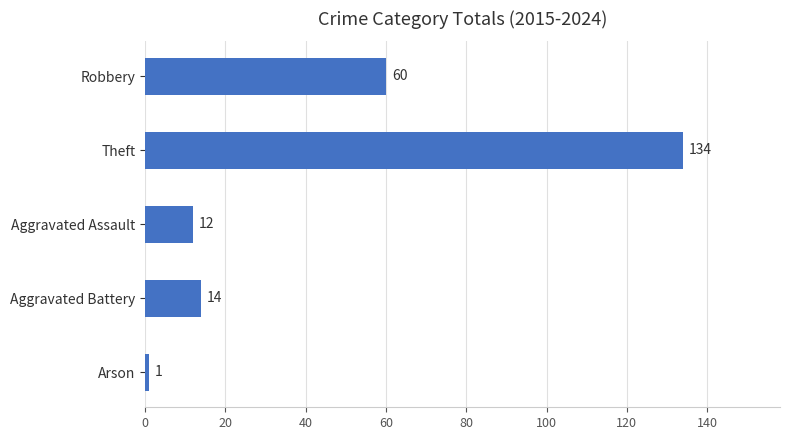

True or false: the data shows 1 at Arson.

True